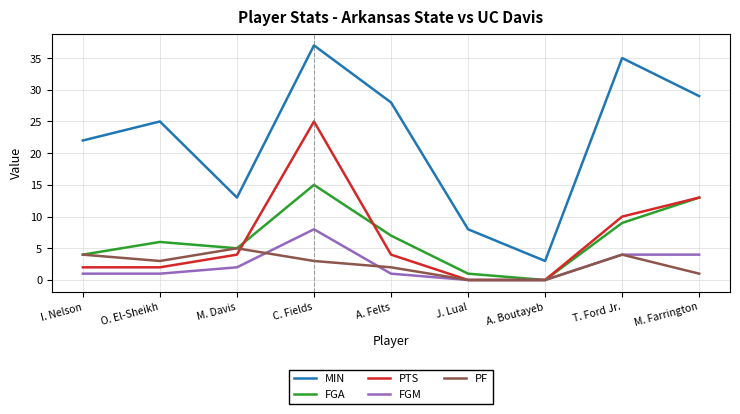

Reading left to right, list all the values displayed in this chart.

MIN: I. Nelson=22	O. El-Sheikh=25	M. Davis=13	C. Fields=37	A. Felts=28	J. Lual=8	A. Boutayeb=3	T. Ford Jr.=35	M. Farrington=29
FGA: I. Nelson=4	O. El-Sheikh=6	M. Davis=5	C. Fields=15	A. Felts=7	J. Lual=1	A. Boutayeb=0	T. Ford Jr.=9	M. Farrington=13
PTS: I. Nelson=2	O. El-Sheikh=2	M. Davis=4	C. Fields=25	A. Felts=4	J. Lual=0	A. Boutayeb=0	T. Ford Jr.=10	M. Farrington=13
FGM: I. Nelson=1	O. El-Sheikh=1	M. Davis=2	C. Fields=8	A. Felts=1	J. Lual=0	A. Boutayeb=0	T. Ford Jr.=4	M. Farrington=4
PF: I. Nelson=4	O. El-Sheikh=3	M. Davis=5	C. Fields=3	A. Felts=2	J. Lual=0	A. Boutayeb=0	T. Ford Jr.=4	M. Farrington=1